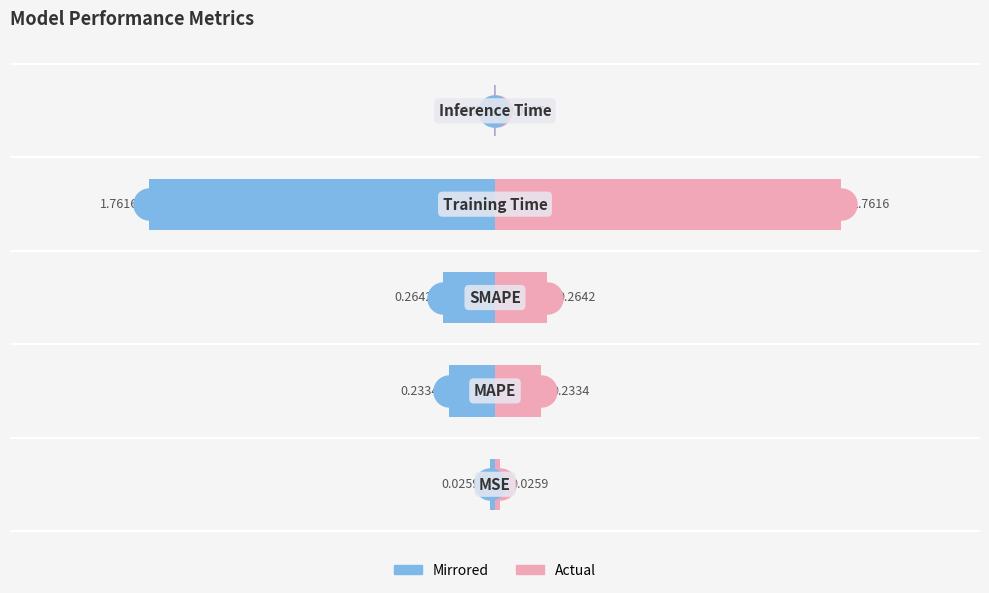

Is the value of Value (Blue) at 4 greater than the value of Value (Pink) at 2?

No